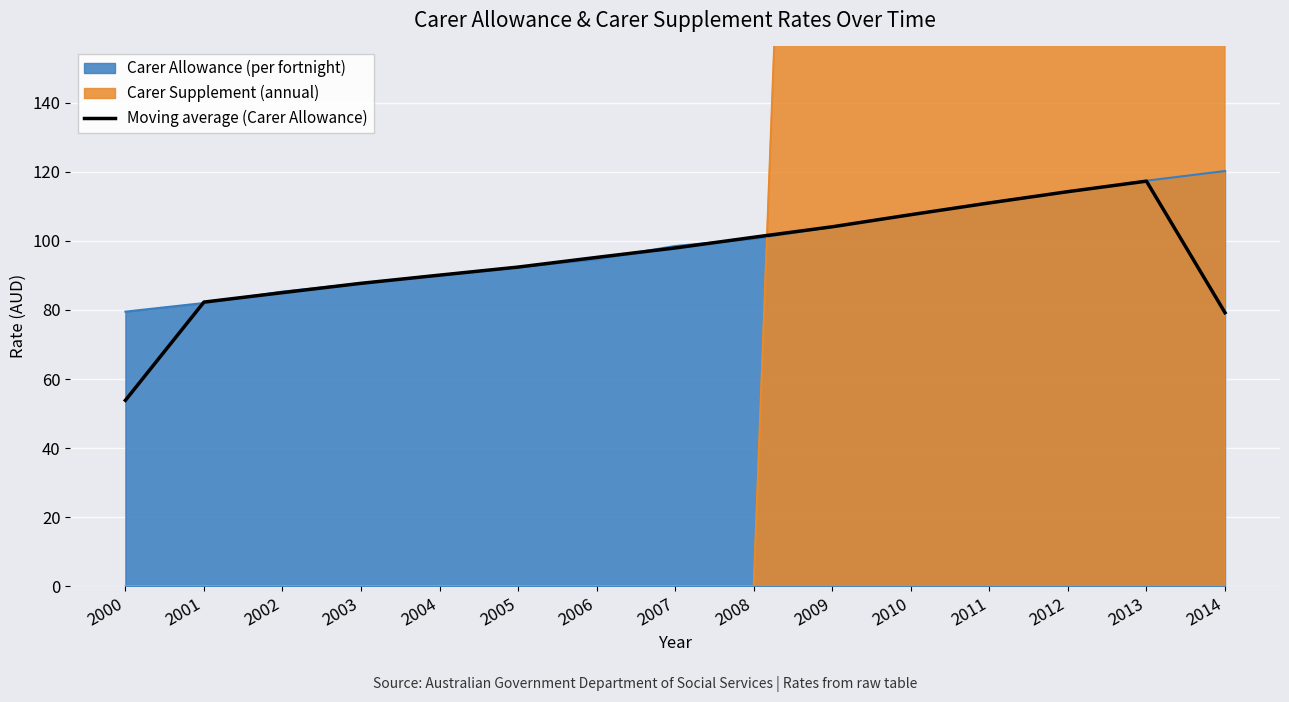

Where is the first local maximum?

2013